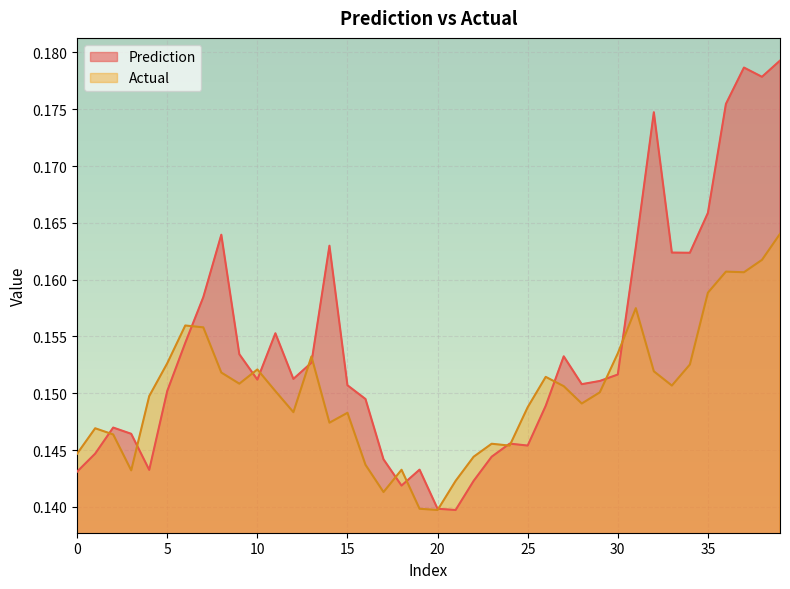

Reading left to right, what are all the values shown in this chart?

Prediction: 0=0.1	1=0.1	2=0.1	3=0.1	4=0.1	5=0.2	6=0.2	7=0.2	8=0.2	9=0.2	10=0.2	11=0.2	12=0.2	13=0.2	14=0.2	15=0.2	16=0.1	17=0.1	18=0.1	19=0.1	20=0.1	21=0.1	22=0.1	23=0.1	24=0.1	25=0.1	26=0.1	27=0.2	28=0.2	29=0.2	30=0.2	31=0.2	32=0.2	33=0.2	34=0.2	35=0.2	36=0.2	37=0.2	38=0.2	39=0.2
Actual: 0=0.1	1=0.1	2=0.1	3=0.1	4=0.1	5=0.2	6=0.2	7=0.2	8=0.2	9=0.2	10=0.2	11=0.2	12=0.1	13=0.2	14=0.1	15=0.1	16=0.1	17=0.1	18=0.1	19=0.1	20=0.1	21=0.1	22=0.1	23=0.1	24=0.1	25=0.1	26=0.2	27=0.2	28=0.1	29=0.2	30=0.2	31=0.2	32=0.2	33=0.2	34=0.2	35=0.2	36=0.2	37=0.2	38=0.2	39=0.2